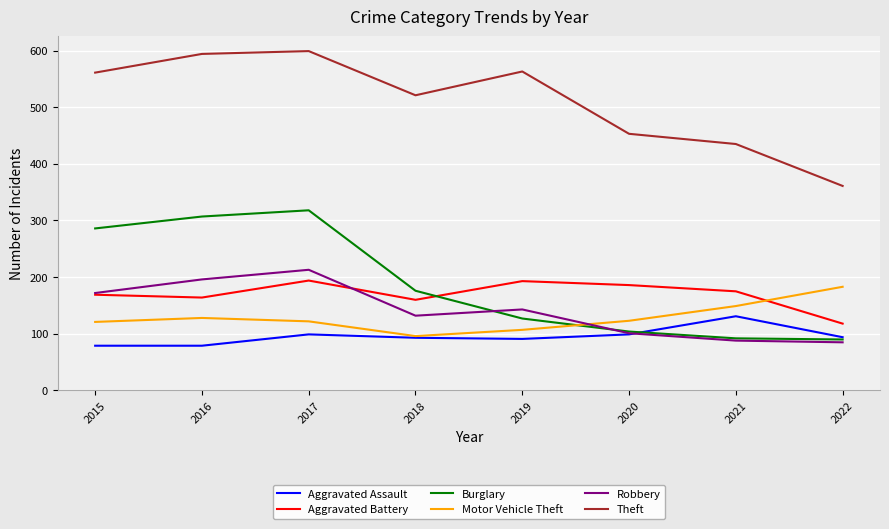

What are all the series names shown in the legend?

Aggravated Assault, Aggravated Battery, Burglary, Motor Vehicle Theft, Robbery, Theft